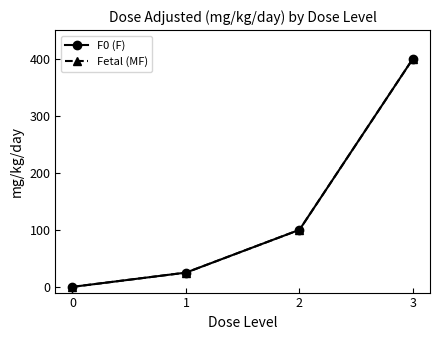

The value of Fetal (MF) at 0 is -124. True or false?

False